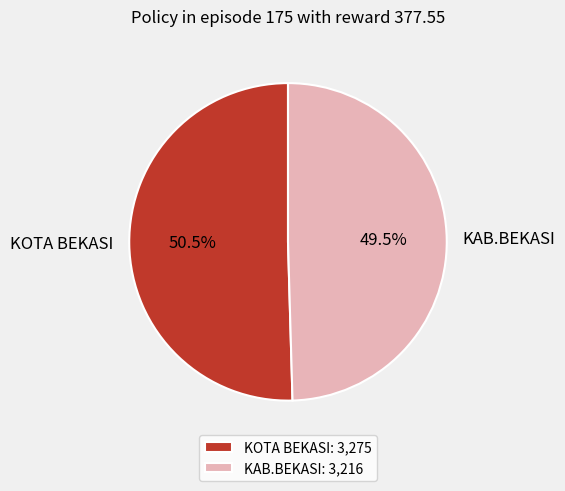

What portion of the pie excludes KAB.BEKASI?

50.5%